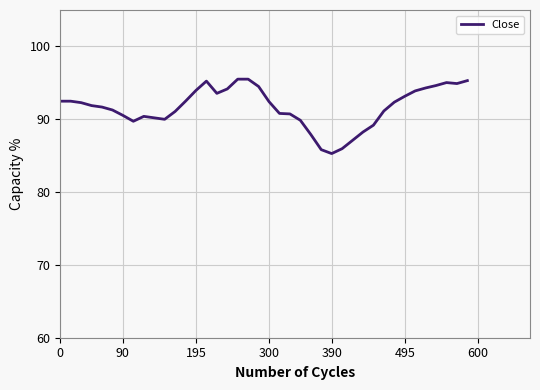

What is the minimum value shown in the chart?

85.3